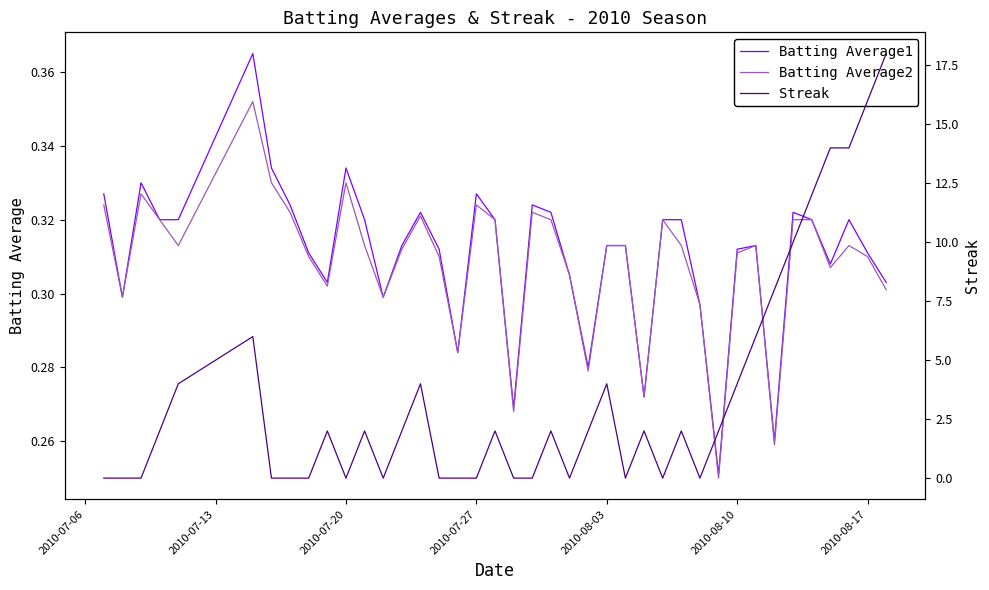

What are all the series names shown in the legend?

Batting Average1, Batting Average2, Streak